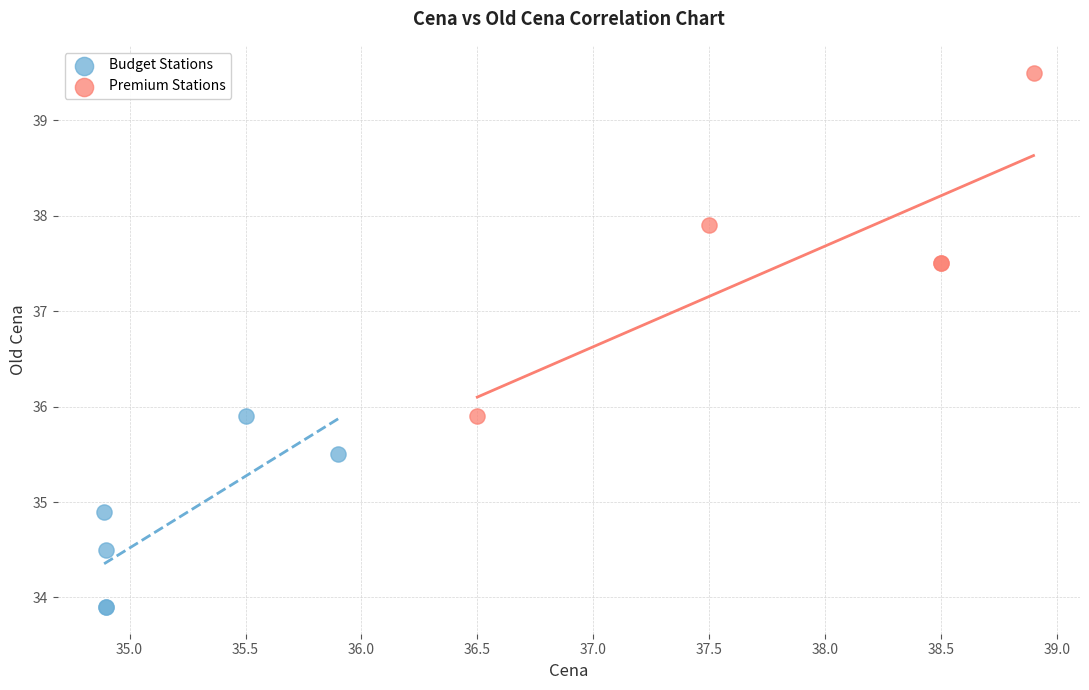

Which series contains the lowest Y value?

Budget Stations